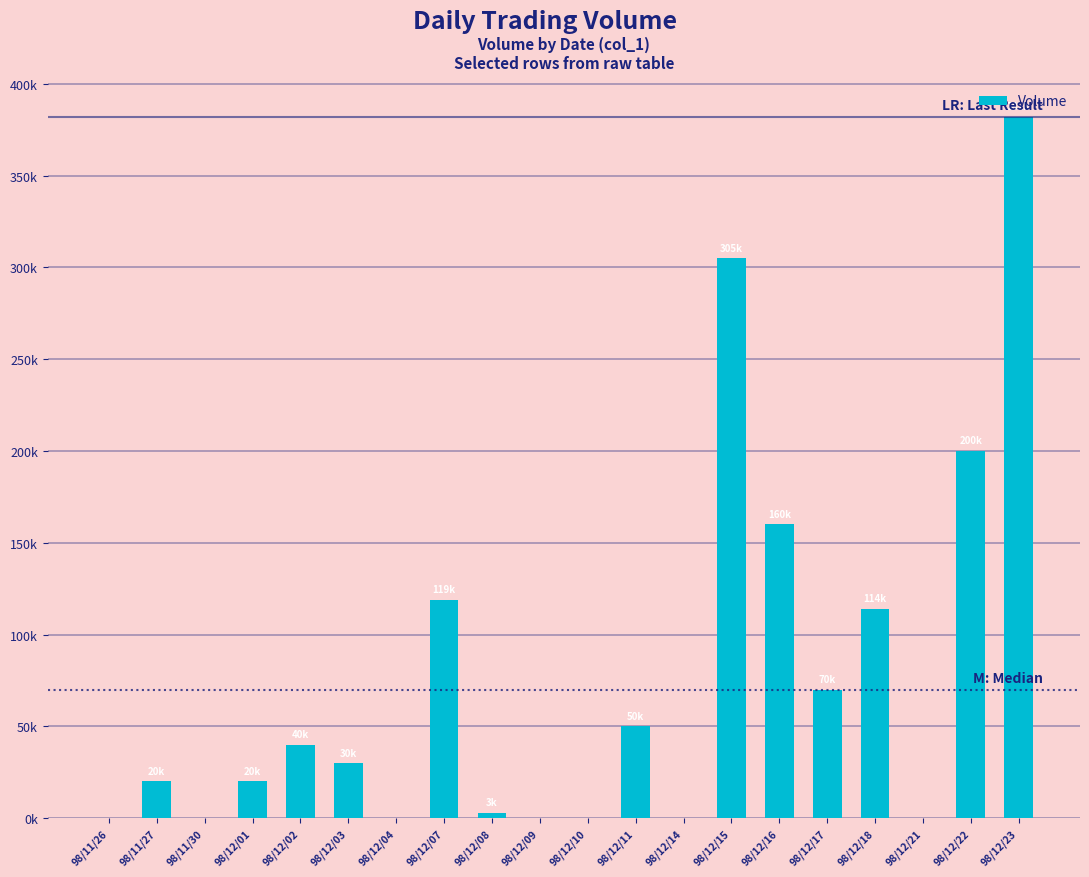

True or false: the data shows 682 at 98/12/08.

False